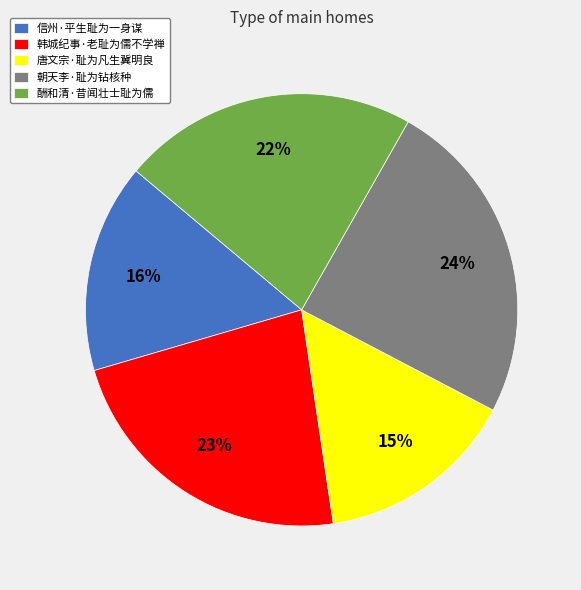

To the nearest percent, what is the difference between the 酬和清·昔闻壮士耻为儒 and 唐文宗·耻为凡生冀明良 slice percentages?

7%